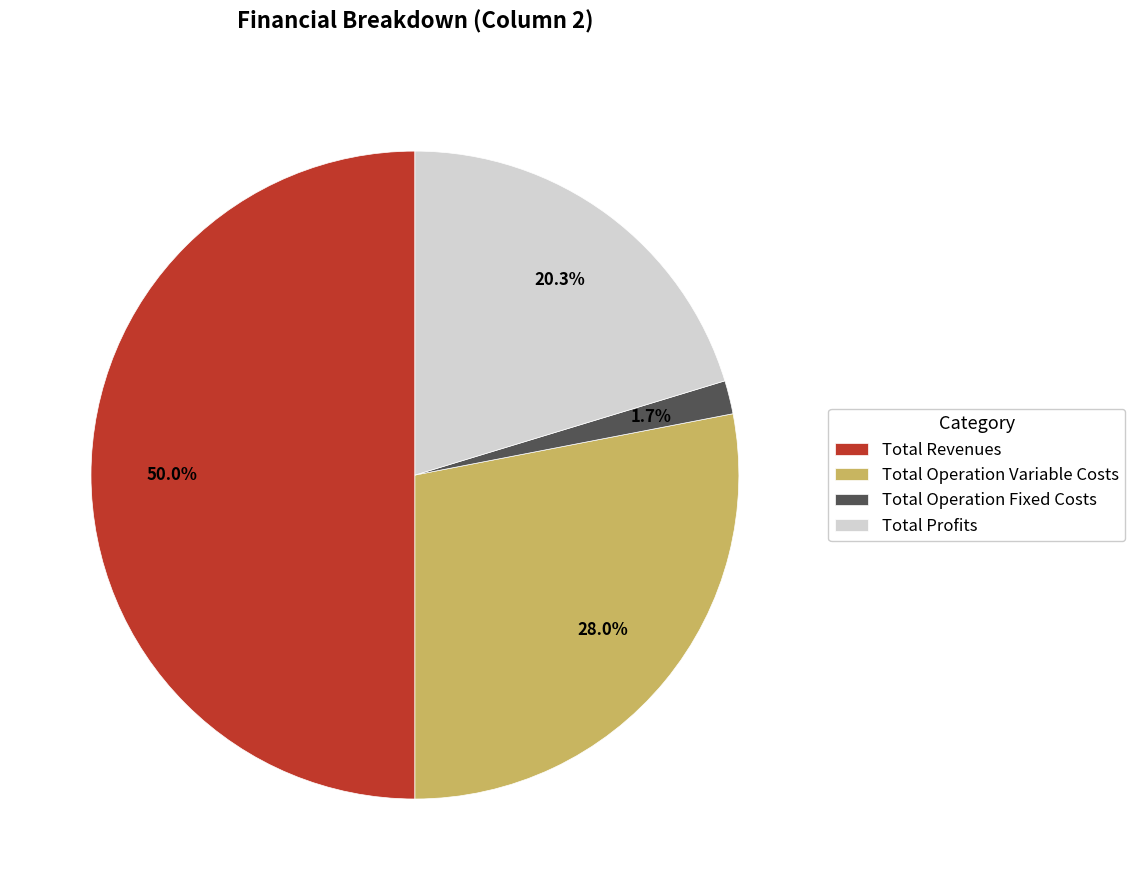

Which has a higher value, Total Operation Variable Costs or Total Revenues?

Total Revenues